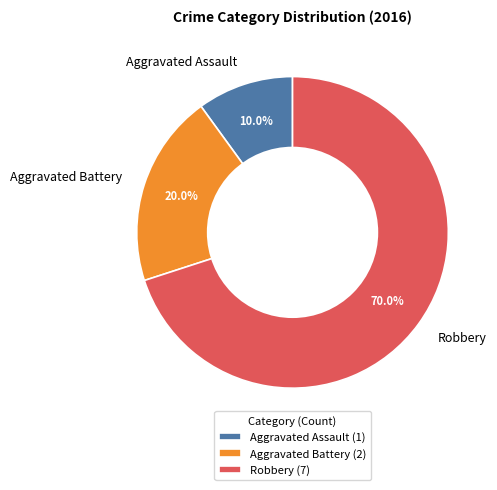

The Robbery slice represents 81% of the pie. True or false?

False